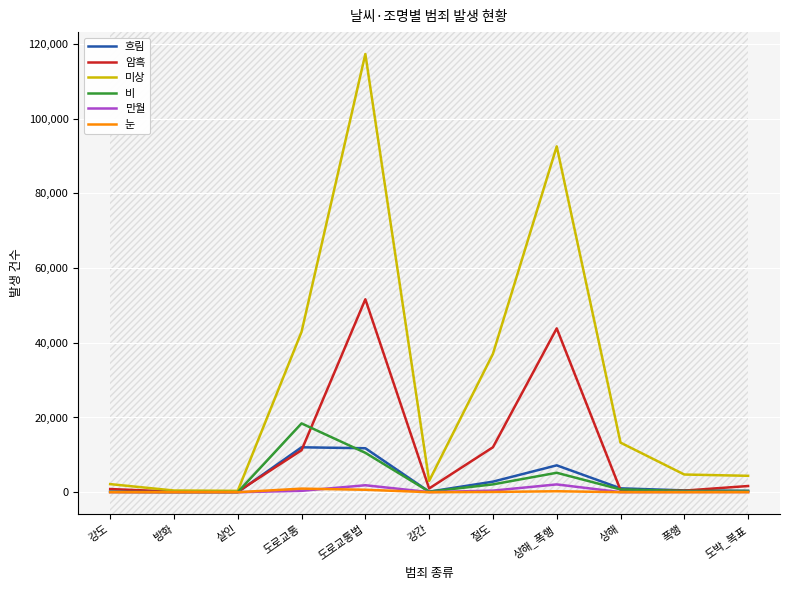

What is the approximate value of 암흑 at 강간?

1005